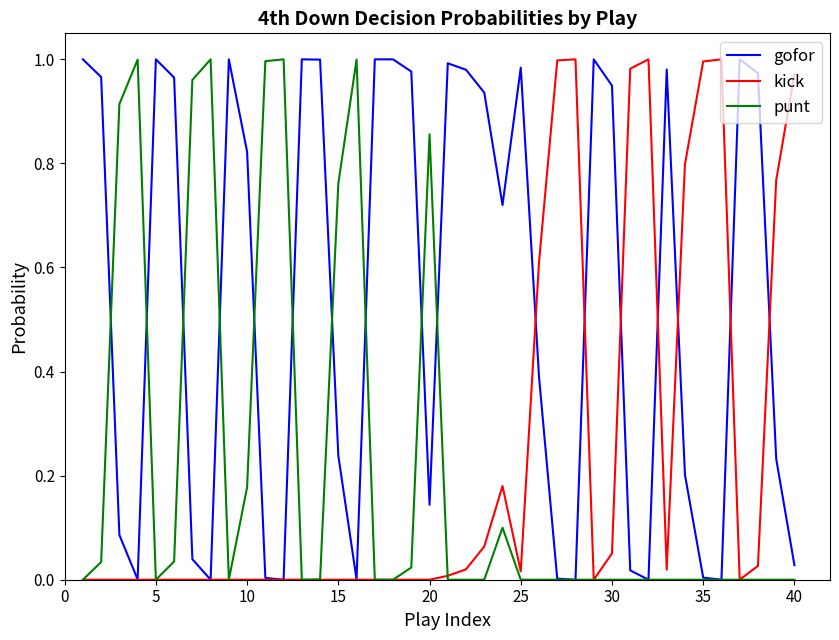

Which series has the largest total across all categories?

gofor